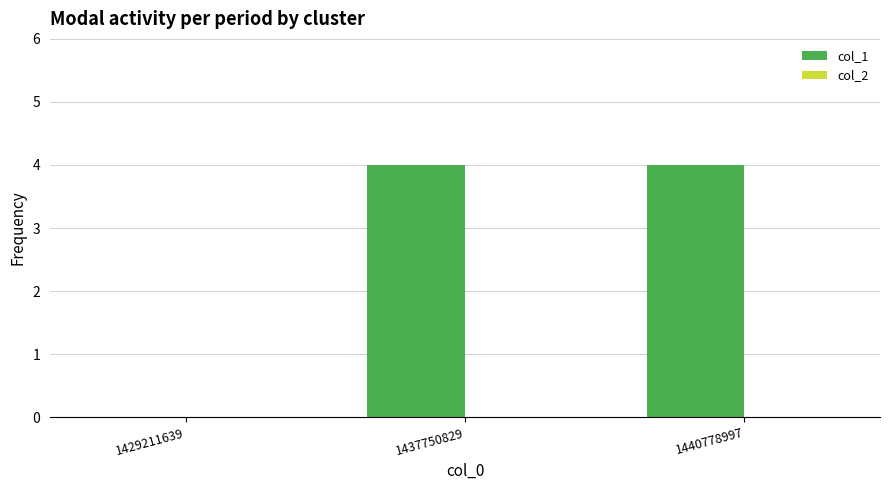

What is the maximum value shown in the chart?

4